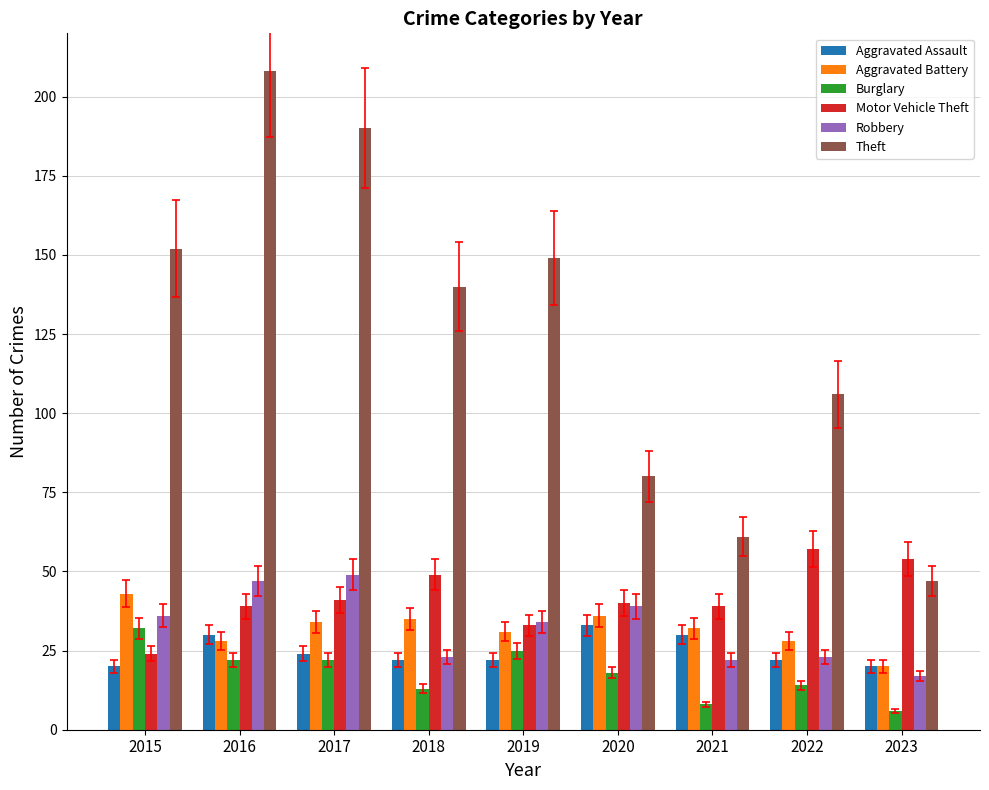

Count the Aggravated Assault values in the range 22 to 30.

6